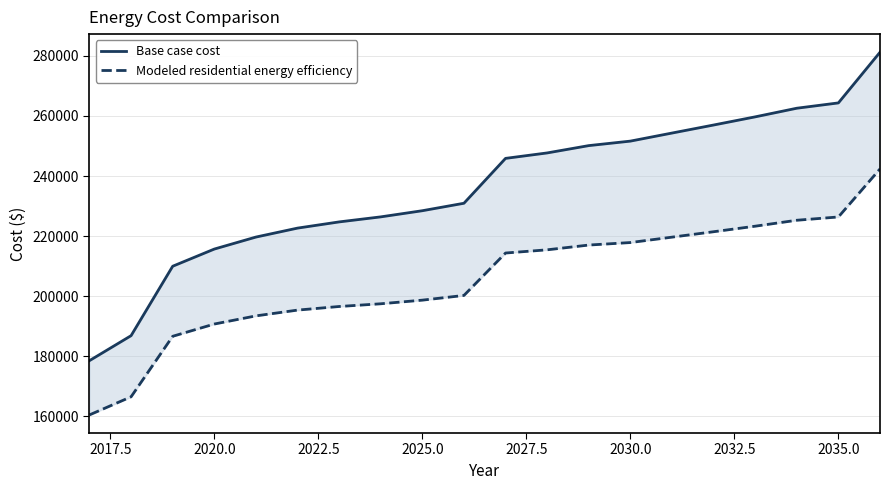

What is the minimum value shown in the chart?

160489.4